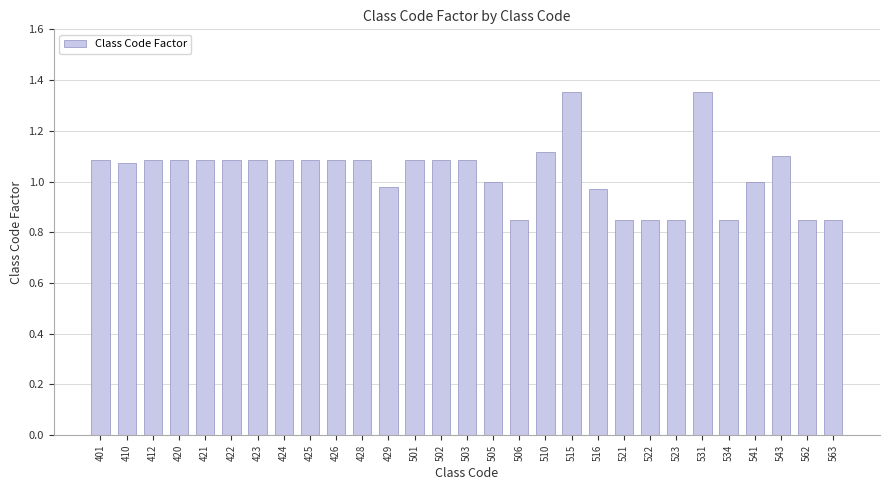

What is the difference between the maximum and minimum values?

0.5